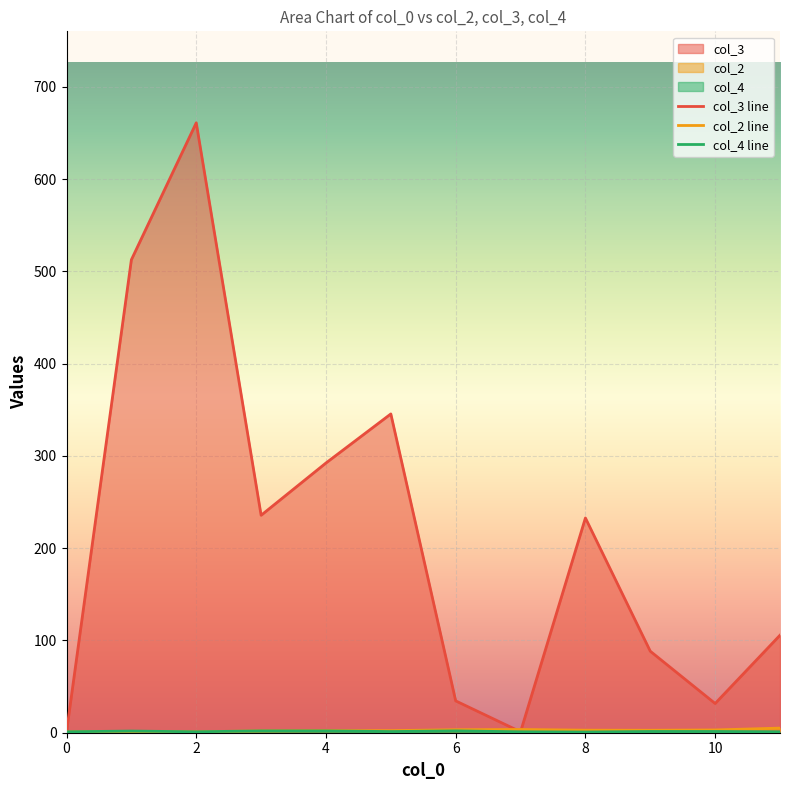

What is the sum of all col_4 line values?

16.5